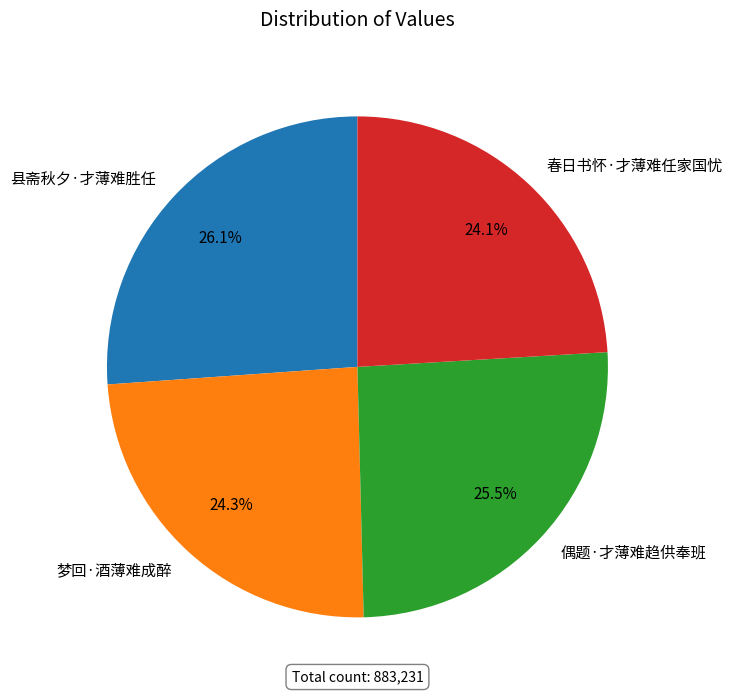

Combined, do 偶题·才薄难趋供奉班 and 县斋秋夕·才薄难胜任 account for over 50%?

Yes